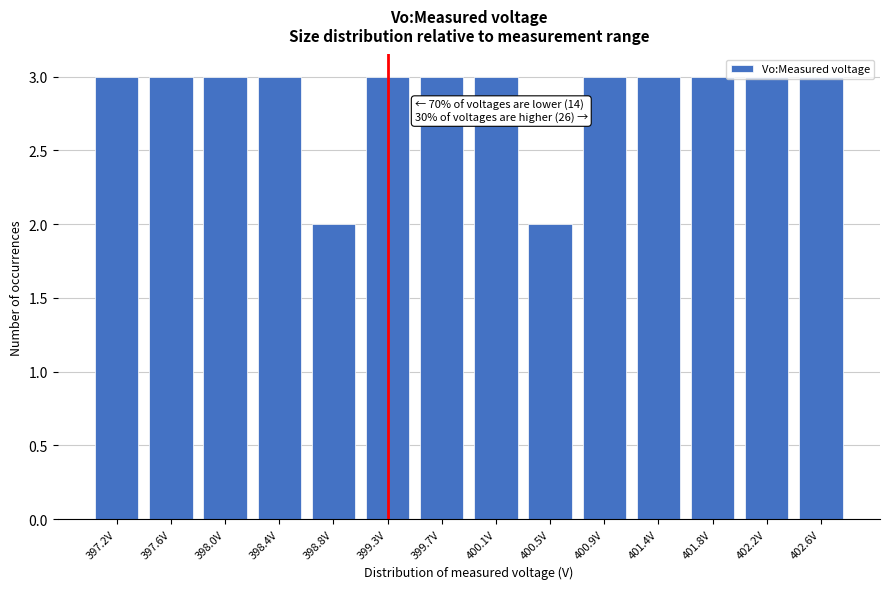

What is the average value?

3